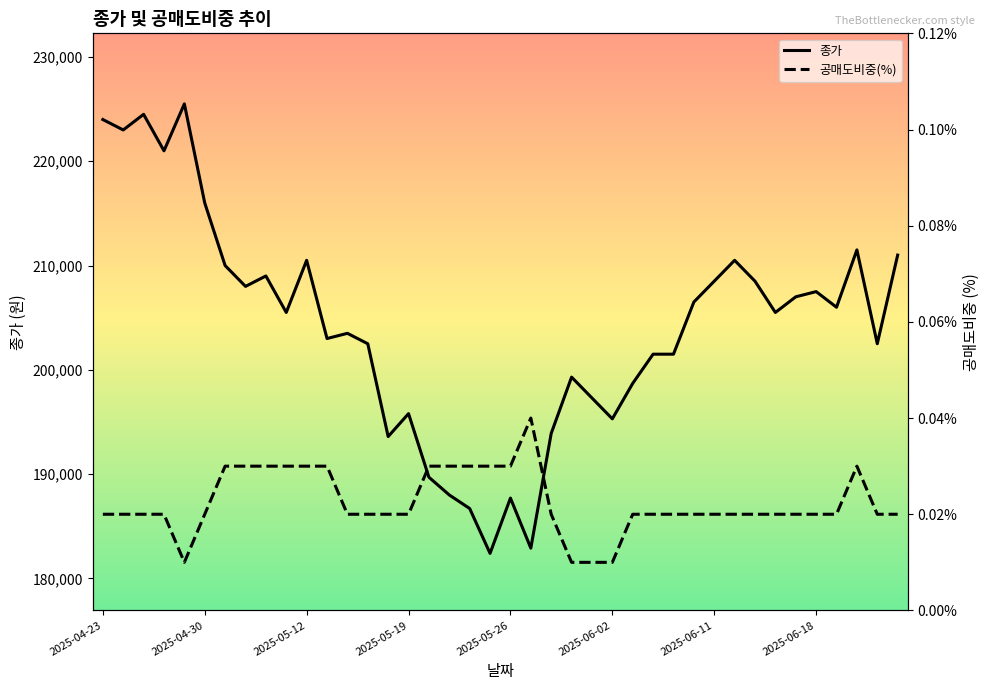

What is the lowest value of the 종가 series?

182400